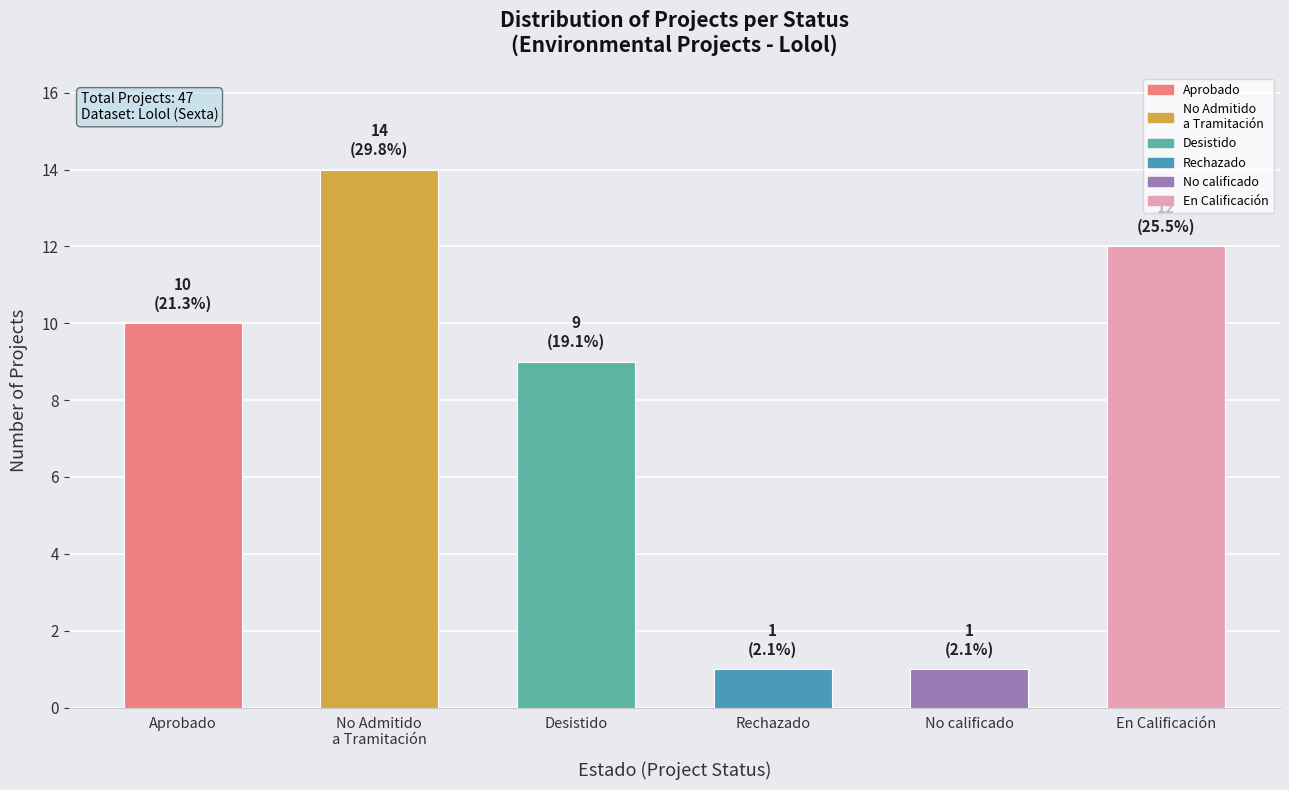

What is the maximum value shown in the chart?

14